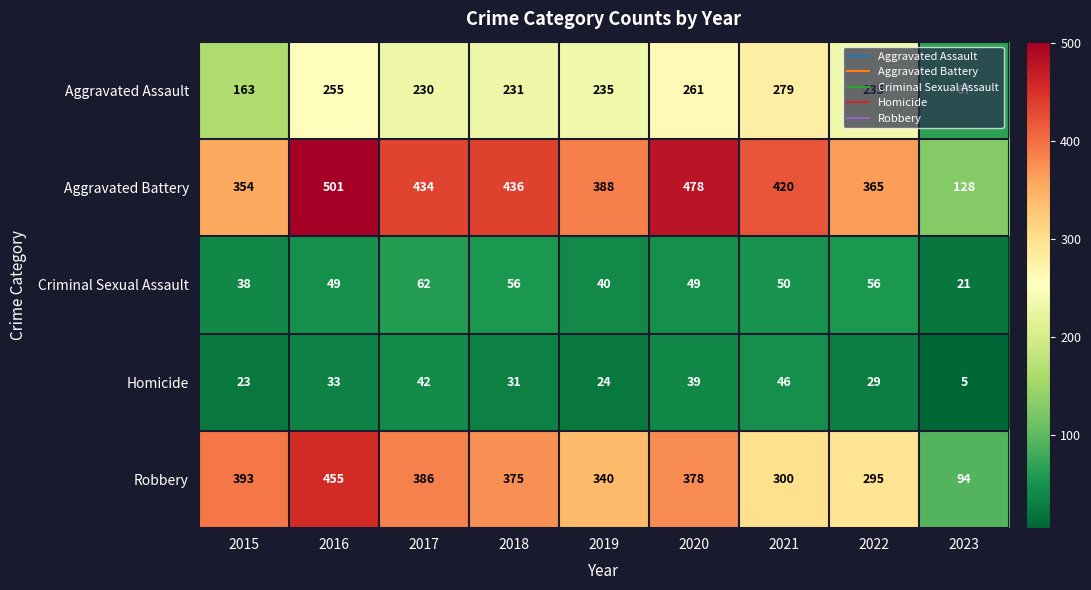

Which series has the largest total across all categories?

Aggravated Battery